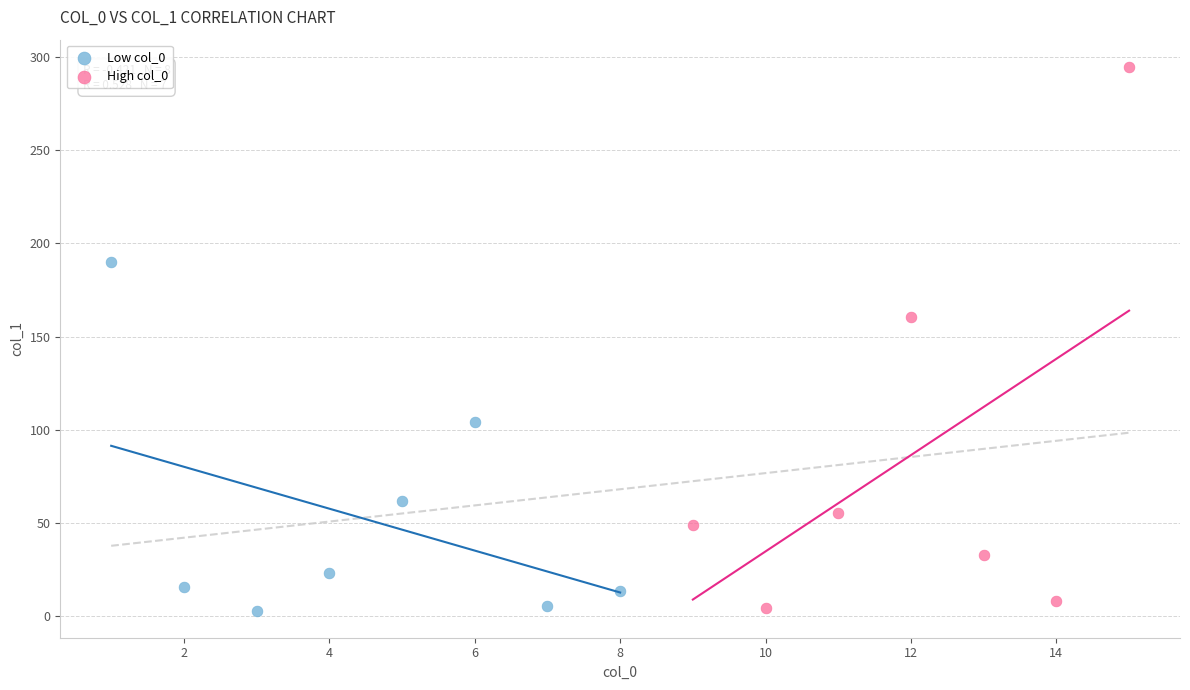

Which series reaches the maximum Y coordinate?

High col_0